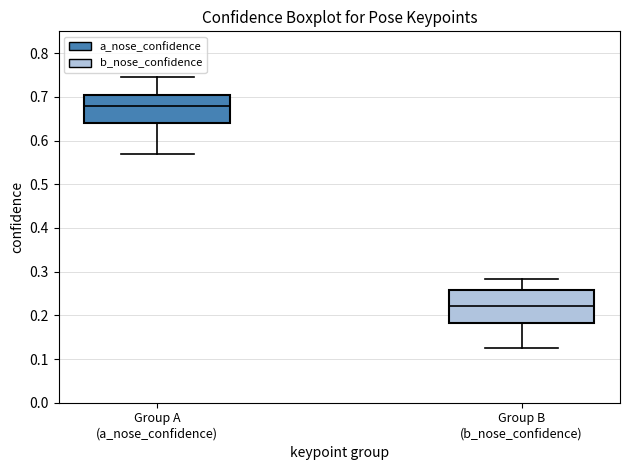

Where is the lower edge of the box for Group B (b_nose_confidence) on the y-axis? The values are not printed on the chart, so give them approximately, as read against the axis.

0.18